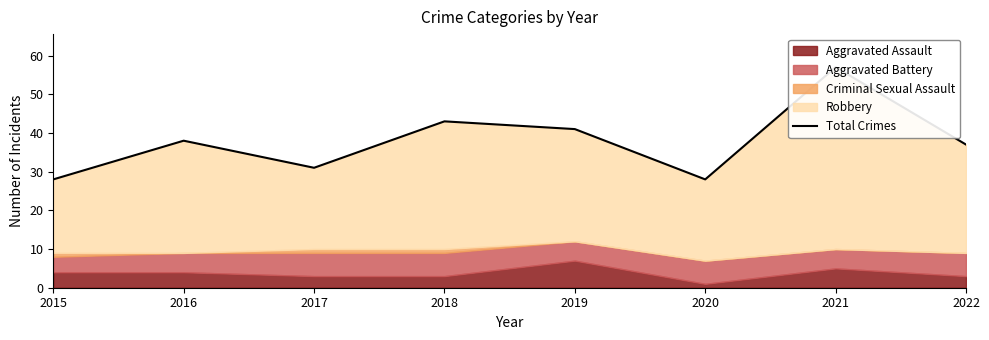

What is the change in value from 2017 to 2021?

+26